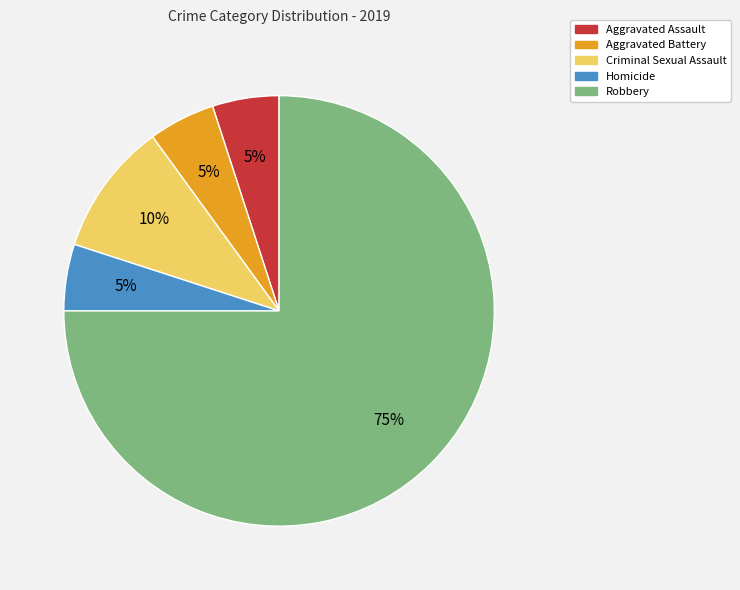

Count the number of slices in the pie.

5